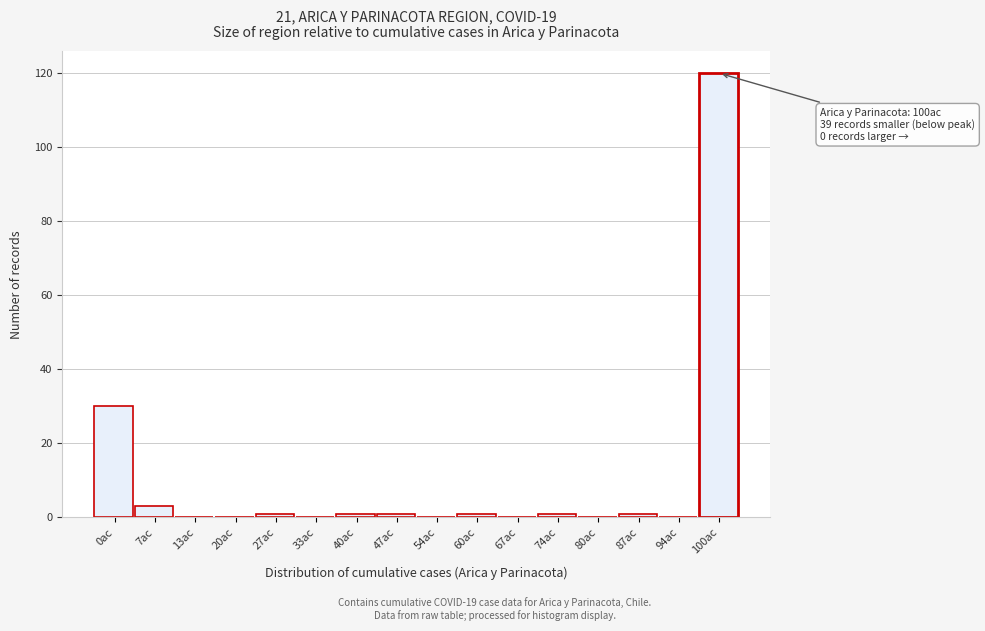

Reading right to left, list all the values displayed in this chart.

100ac=120	94ac=0	87ac=1	80ac=0	74ac=1	67ac=0	60ac=1	54ac=0	47ac=1	40ac=1	33ac=0	27ac=1	20ac=0	13ac=0	7ac=3	0ac=30